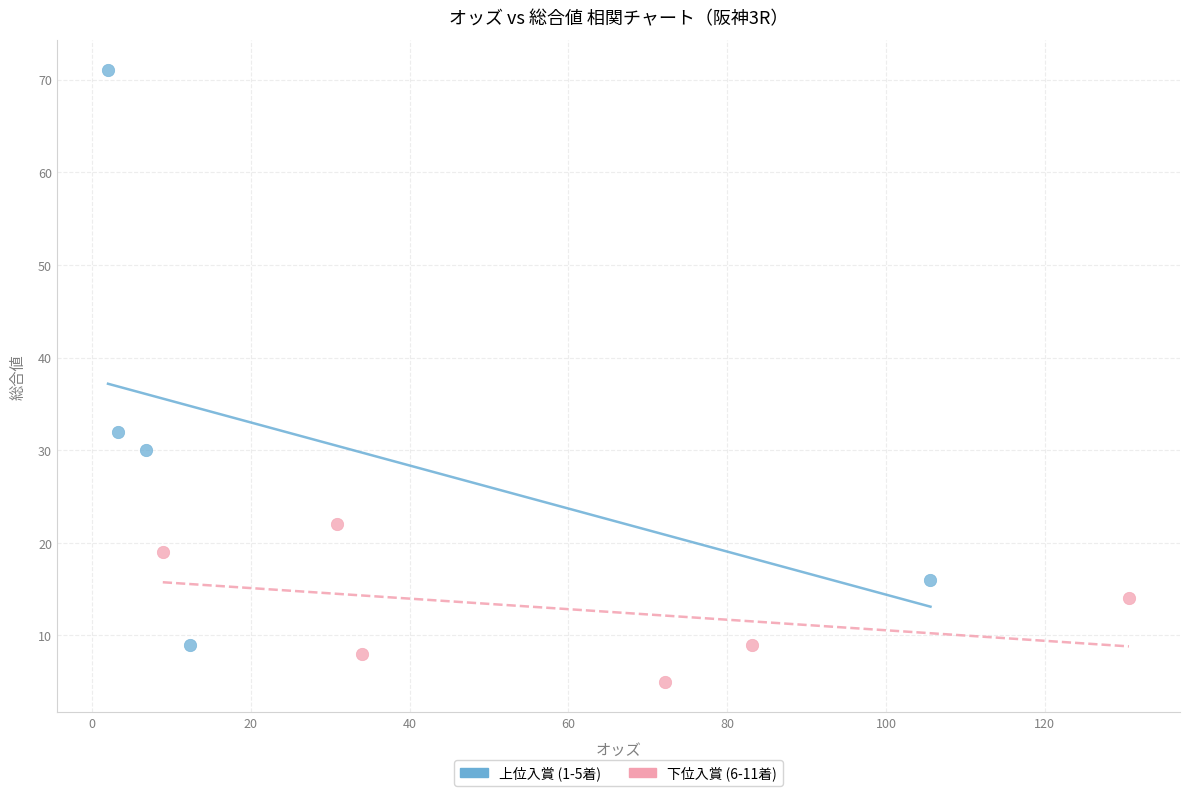

Which series contains the lowest Y value?

下位入賞 (6-11着)